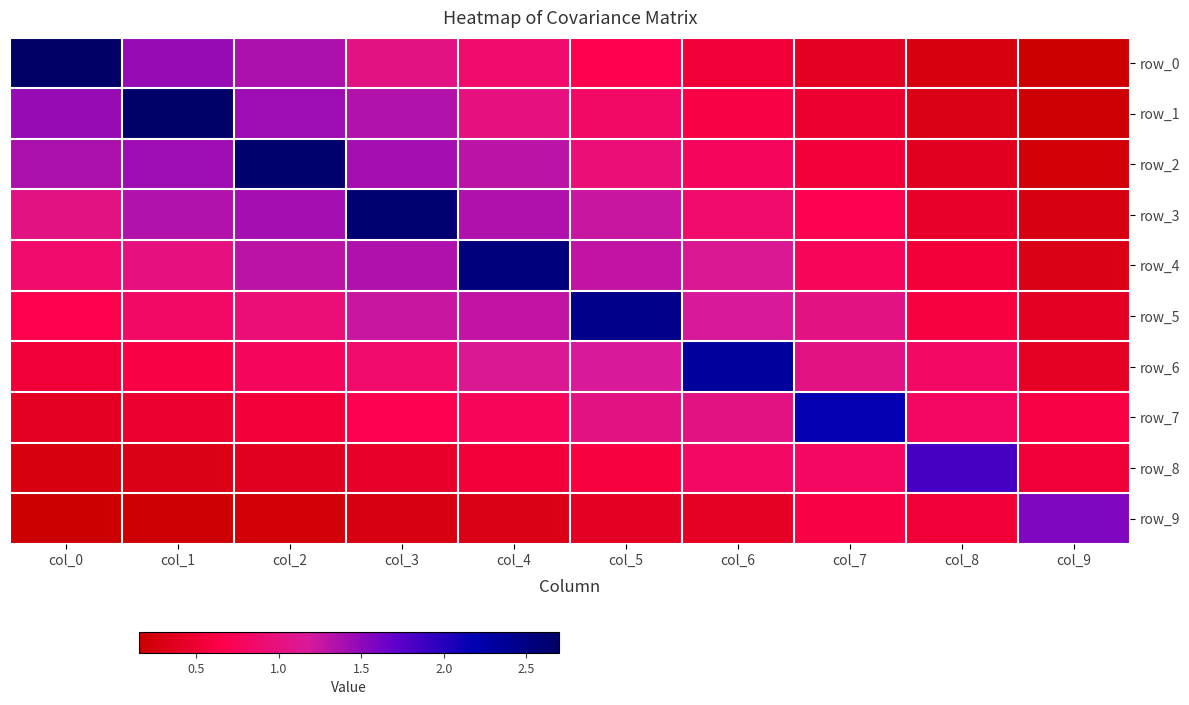

What is the approximate value of row_4 at col_4?

2.5